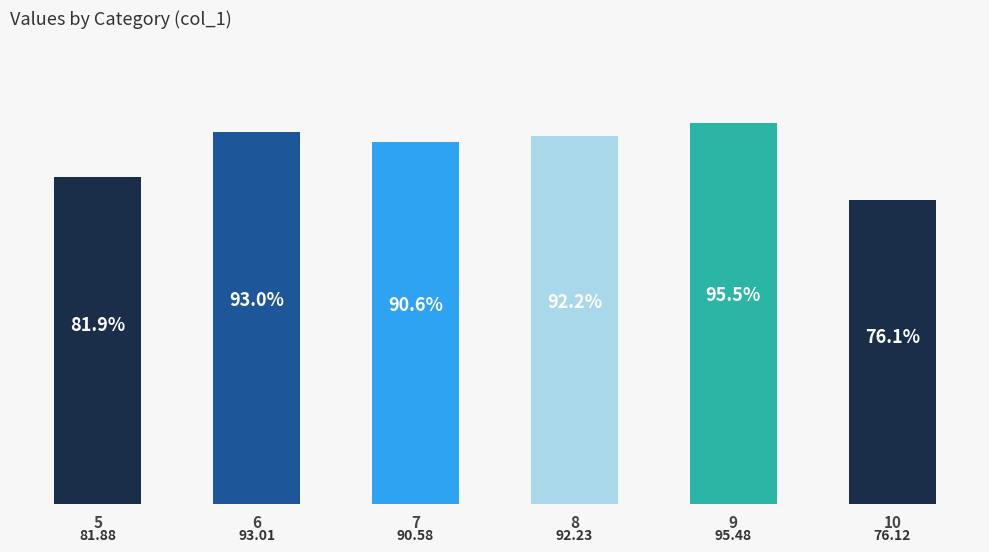

Rank the categories by value from lowest to highest.

10, 5, 7, 8, 6, 9